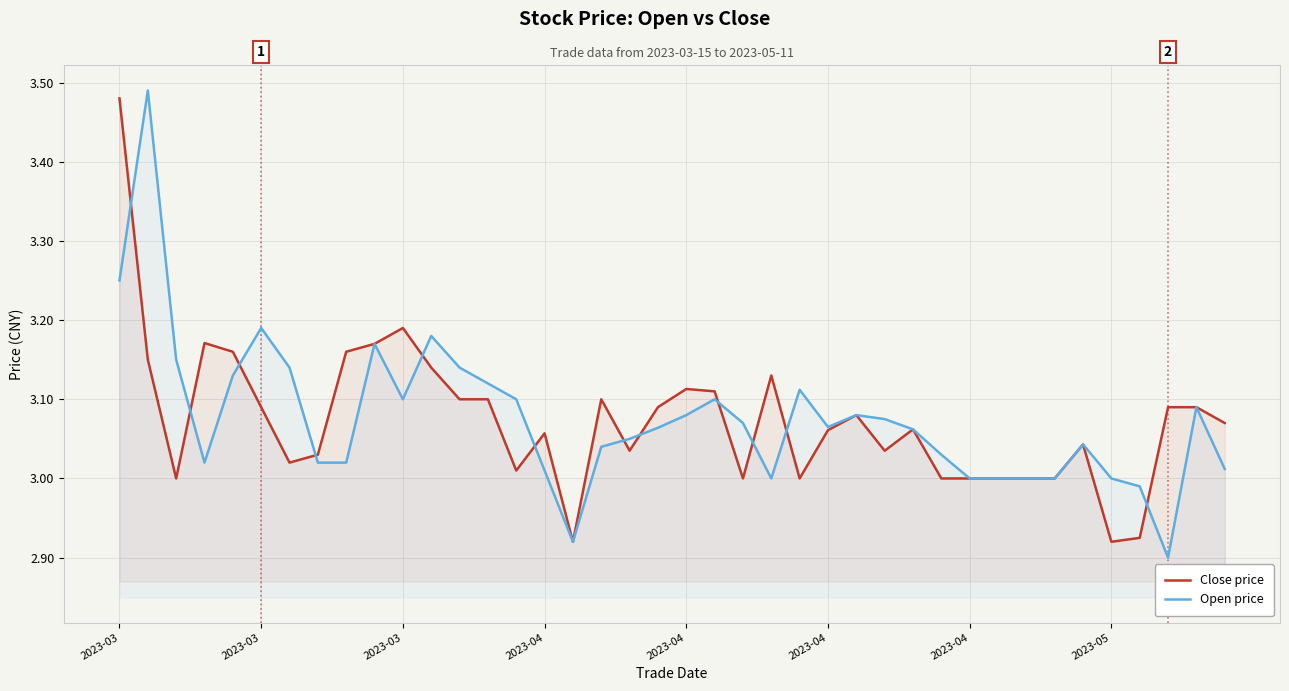

At which category is the sum across all series the highest?

2023-03